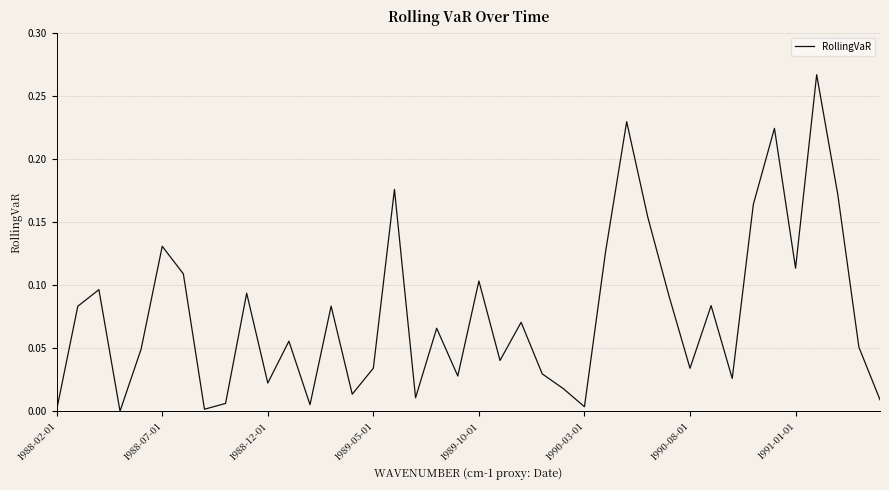

List the labels in order of value, largest first.

36, 27, 34, 16, 37, 33, 28, 1990-03-01, 26, 35, 1990-08-01, 20, 1988-12-01, 9, 29, 31, 13, 1988-07-01, 22, 18, 11, 38, 1989-10-01, 21, 15, 30, 23, 19, 32, 10, 24, 14, 17, 39, 8, 12, 25, 1991-01-01, 1988-02-01, 1989-05-01